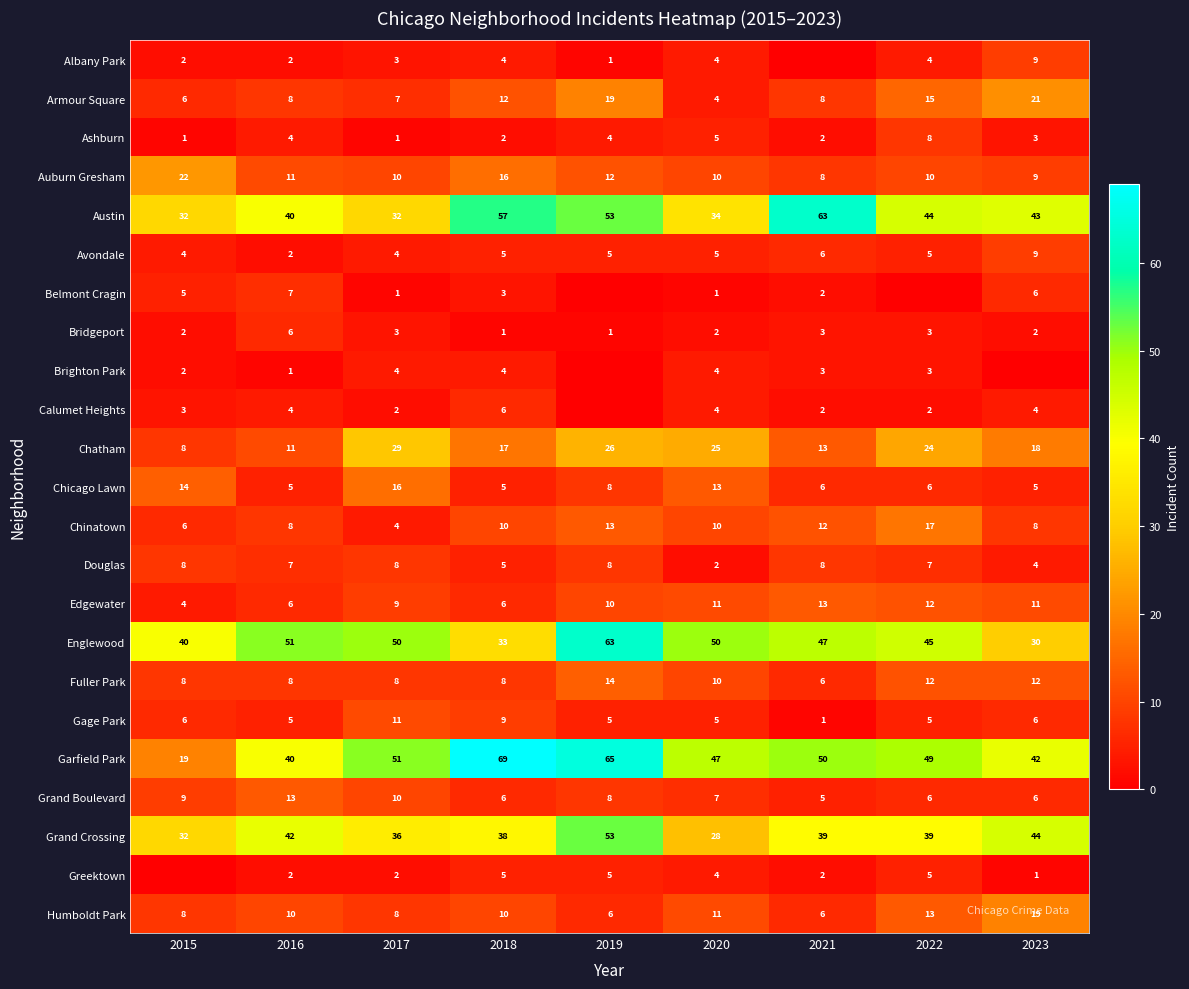

What value does the Armour Square series have at 2015?

6